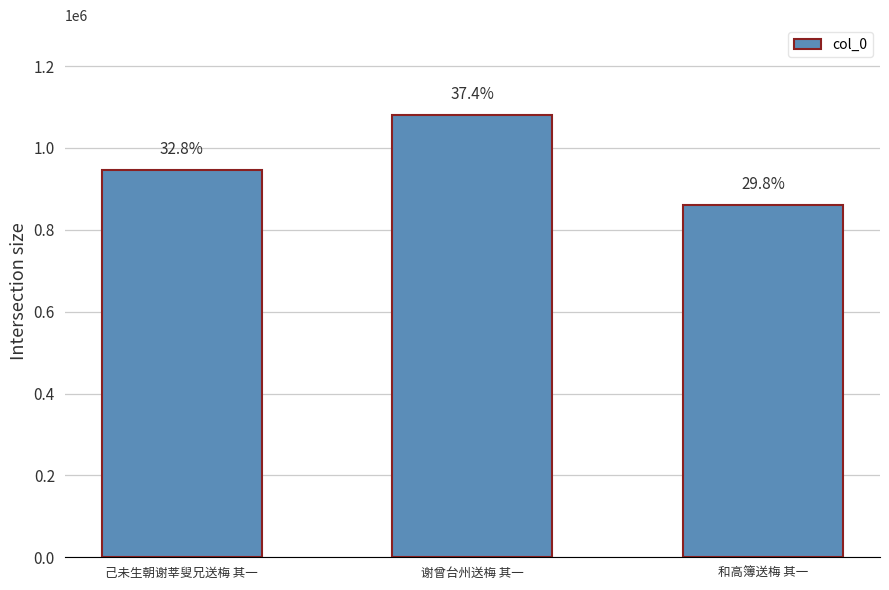

How many bars are there in total?

3